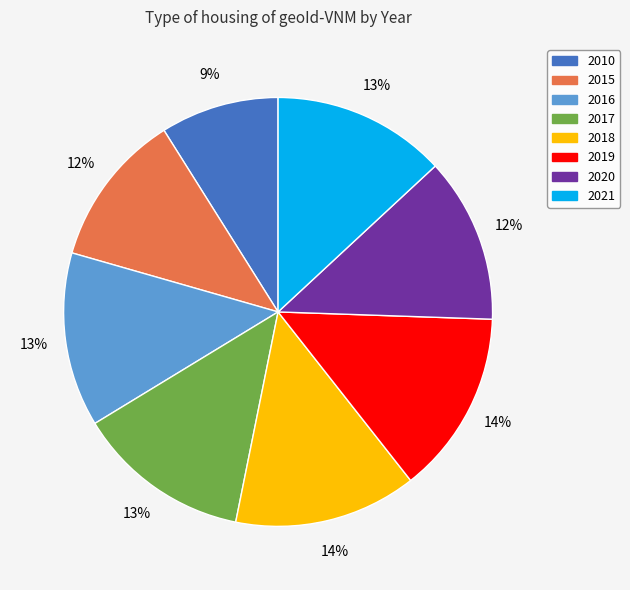

Approximately how many times larger is the value at 2021 compared to 2019?

0.9